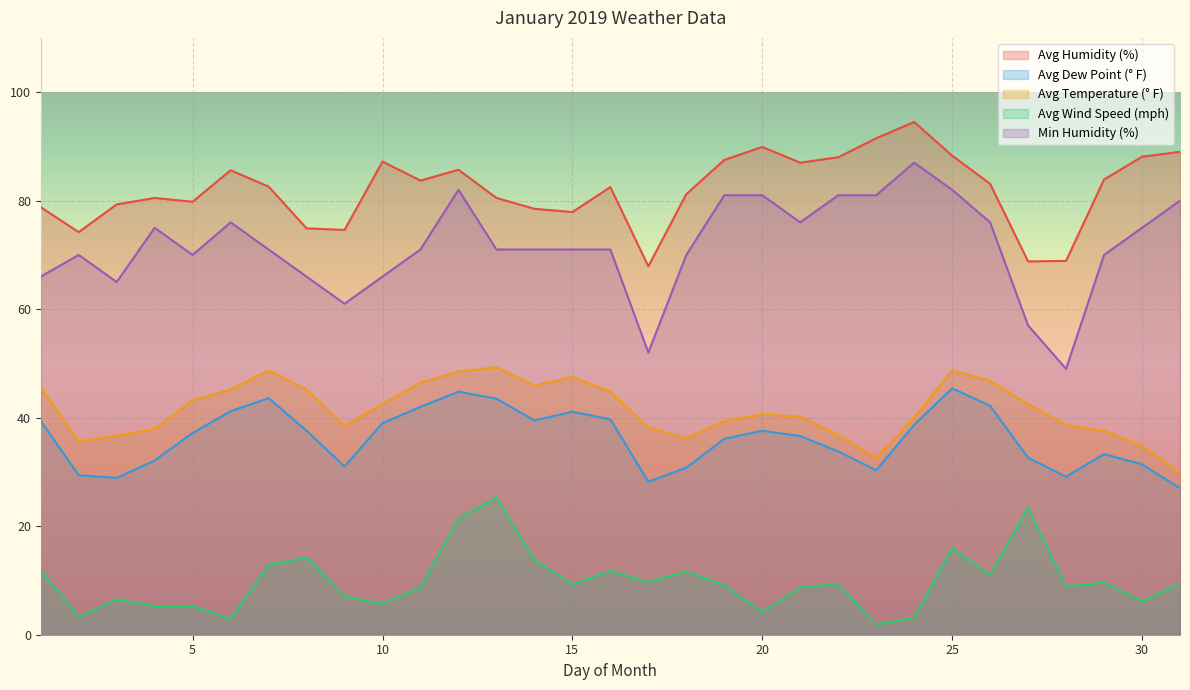

Which series has the largest total across all categories?

Avg Humidity (%)